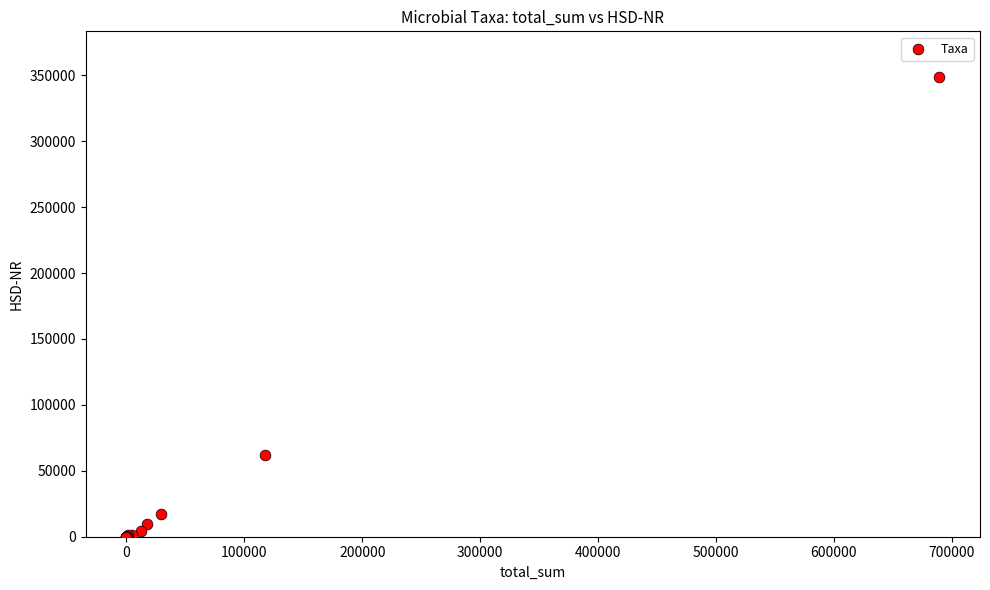

What Y value in the scatter plot is closest to 174248?

61931